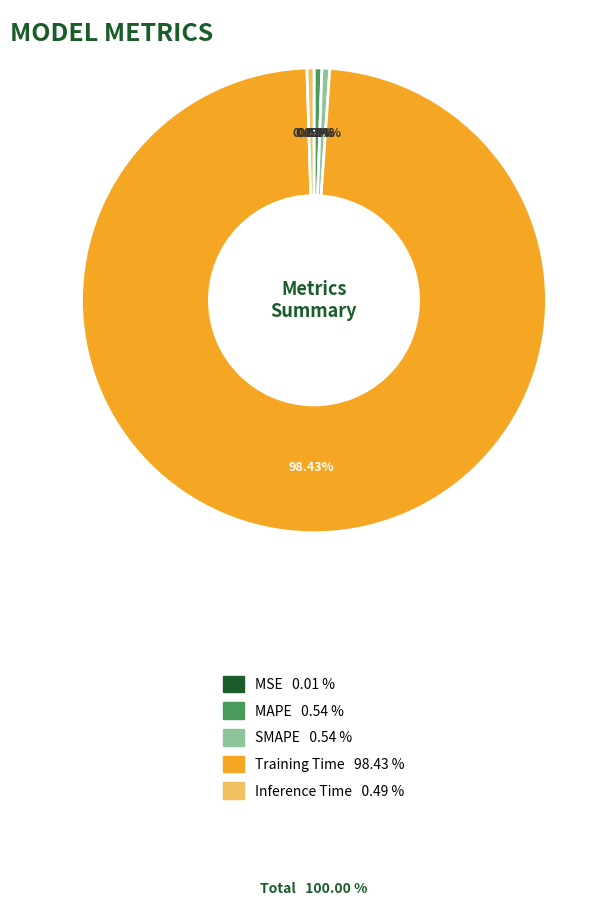

What percentage do Inference Time and SMAPE together represent?

1.0%